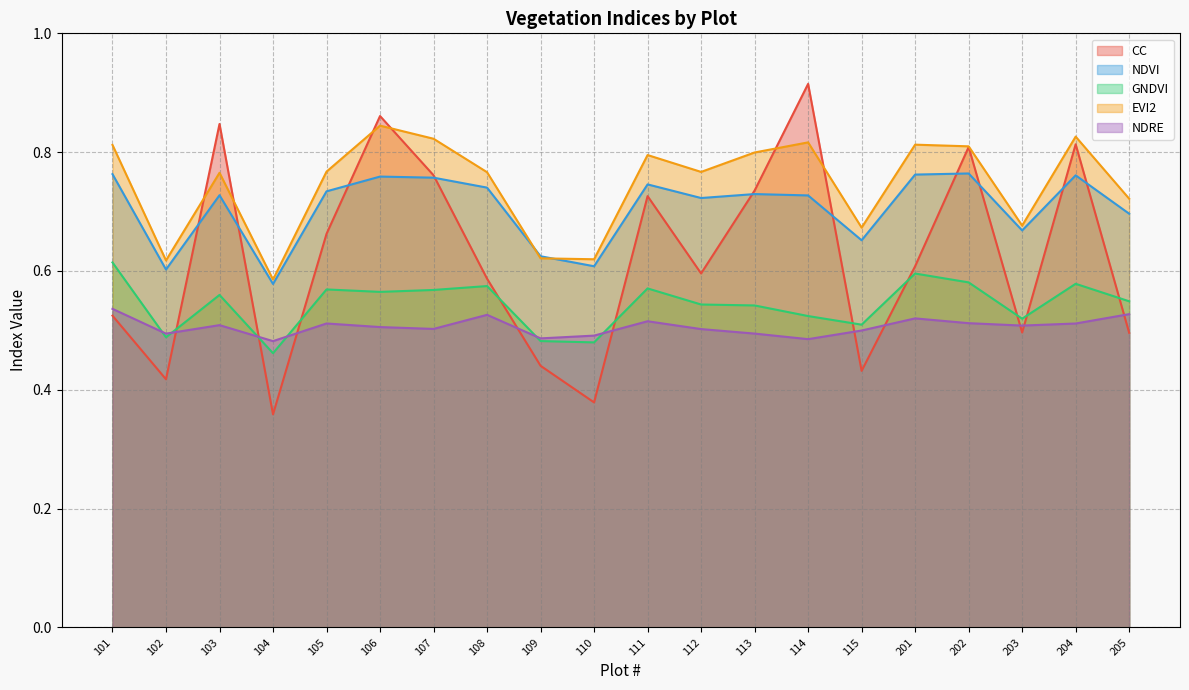

Between 105 and 202, which series saw the biggest shift?

CC